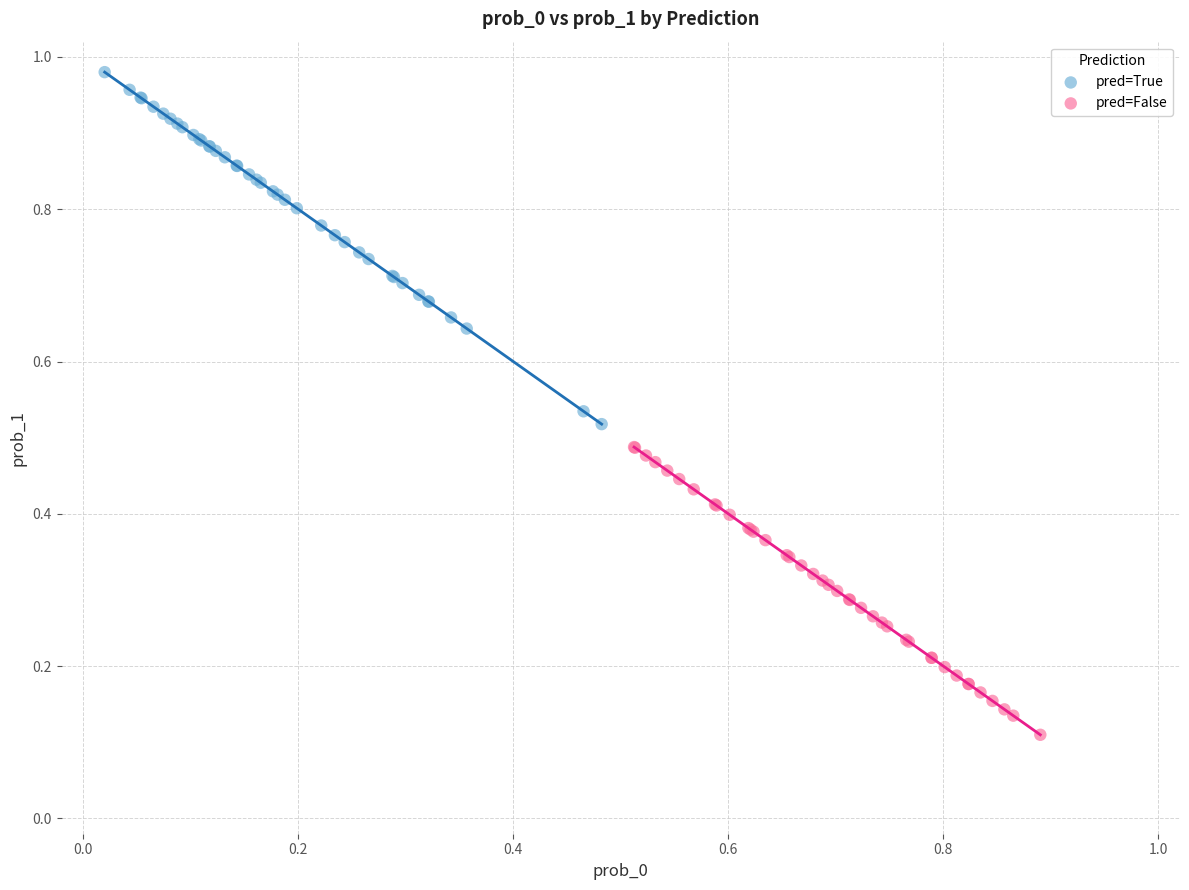

Which series has the widest spread of Y values?

pred=True